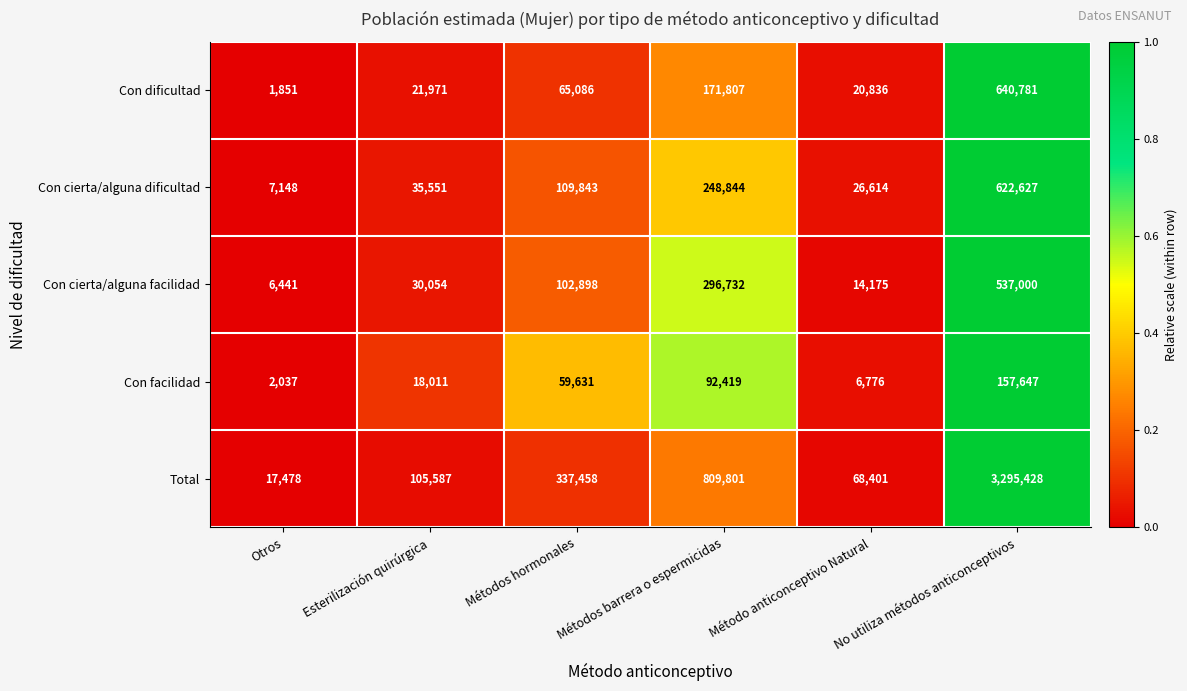

What is the difference between the second highest and second lowest values in the Con cierta/alguna dificultad series?

222230